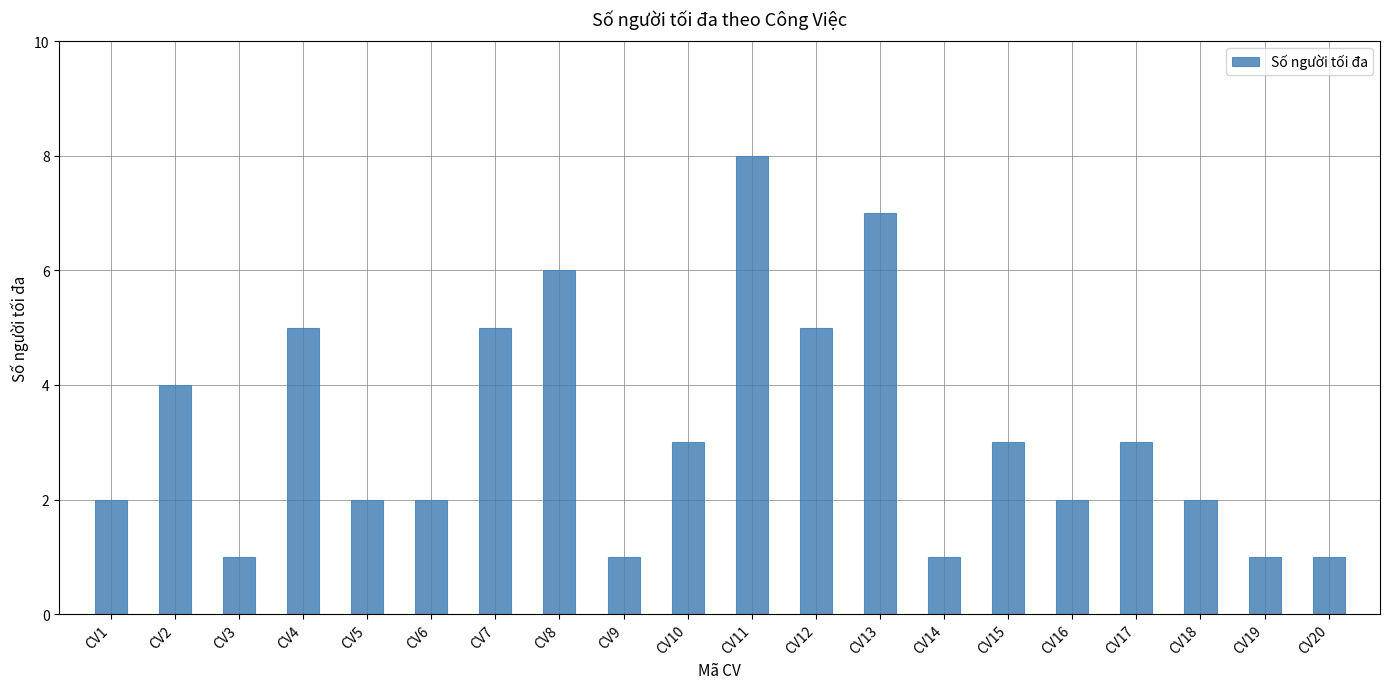

Reading right to left, extract all data points from this chart.

CV20=1	CV19=1	CV18=2	CV17=3	CV16=2	CV15=3	CV14=1	CV13=7	CV12=5	CV11=8	CV10=3	CV9=1	CV8=6	CV7=5	CV6=2	CV5=2	CV4=5	CV3=1	CV2=4	CV1=2